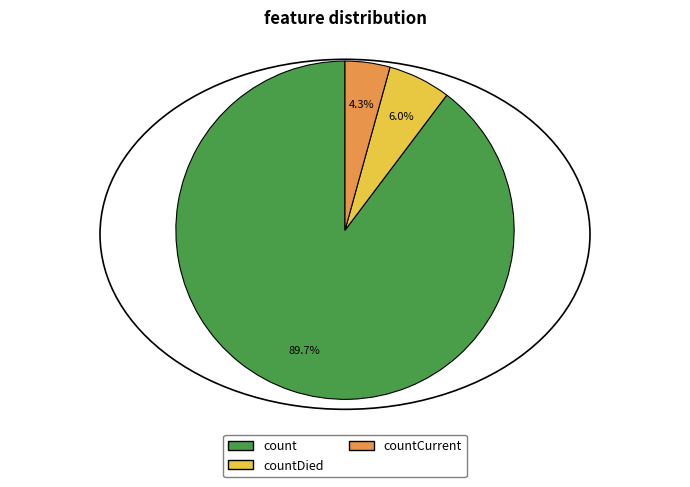

To the nearest percent, what is the combined percentage of count and countCurrent?

94%